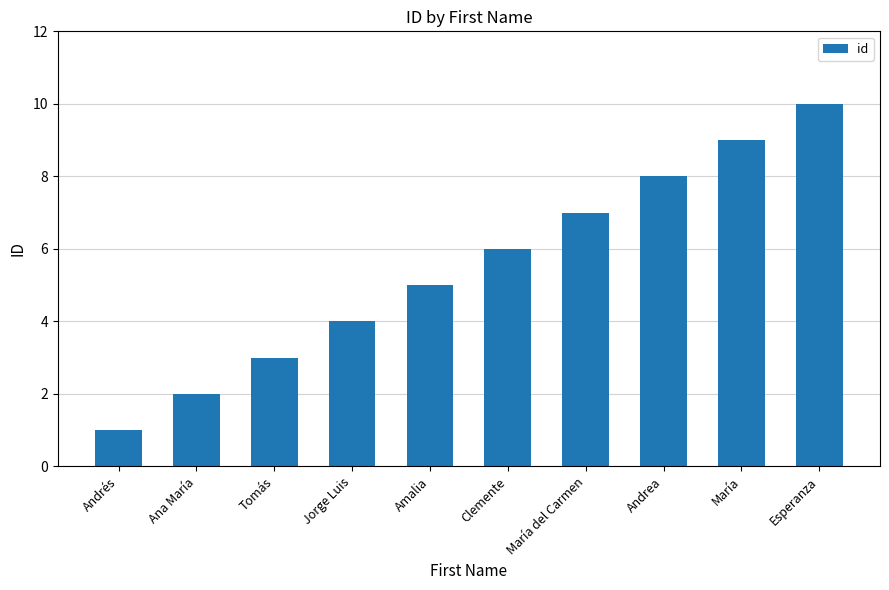

How many data points are less than 6?

5